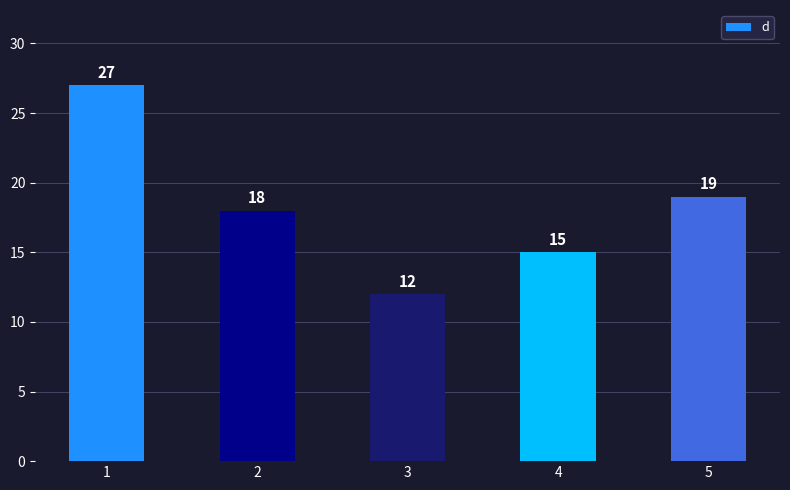

Reading left to right, list all the values displayed in this chart.

1=27	2=18	3=12	4=15	5=19